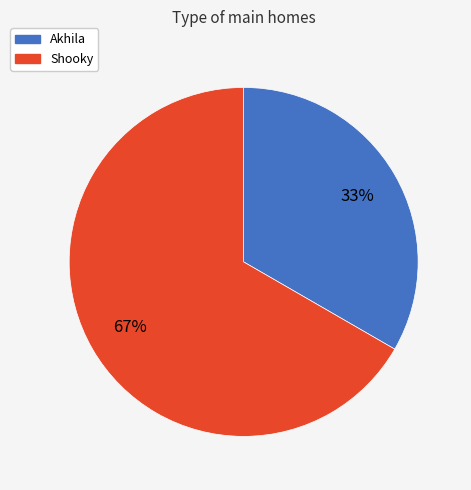

The Shooky slice represents 67% of the pie. True or false?

True